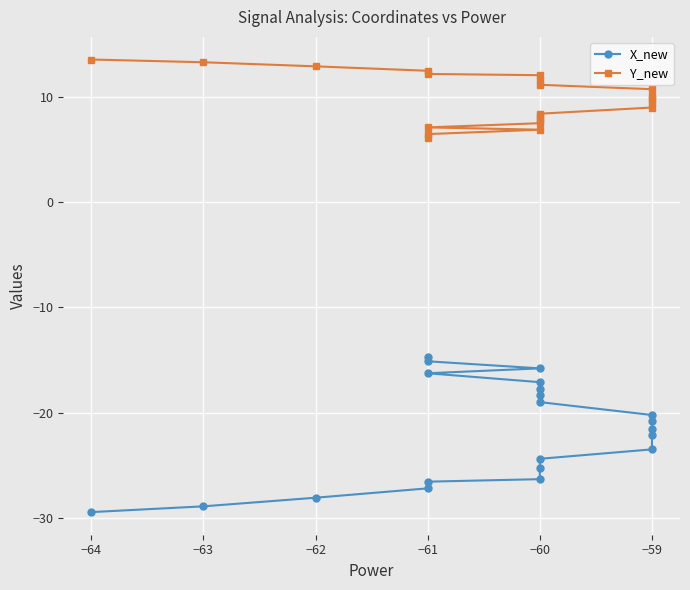

True or false: X_new and Y_new intersect in this chart.

False